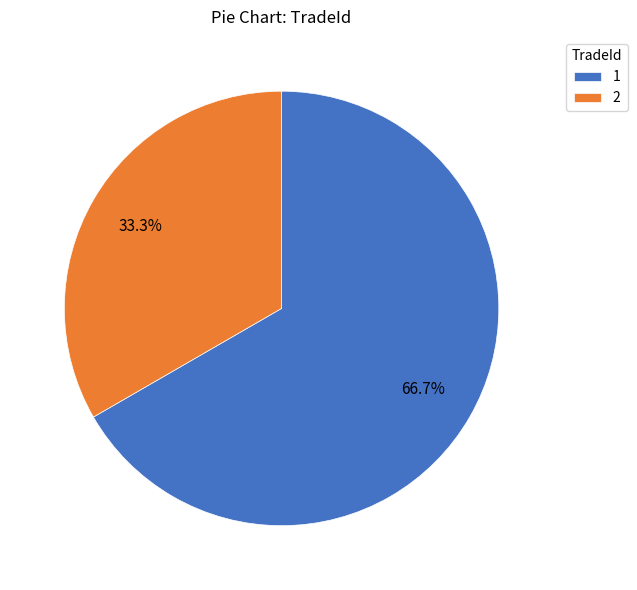

To the nearest percent, what portion does 2 represent?

33%